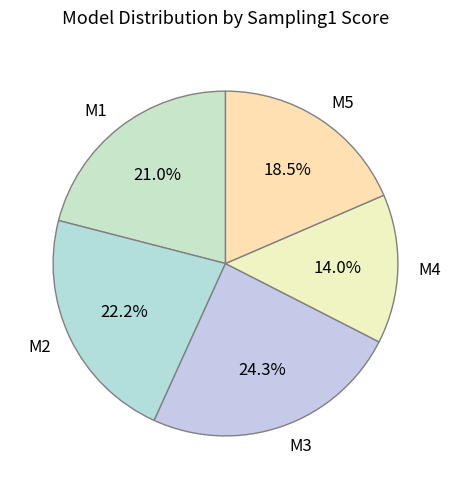

How many slices are in this pie chart?

5